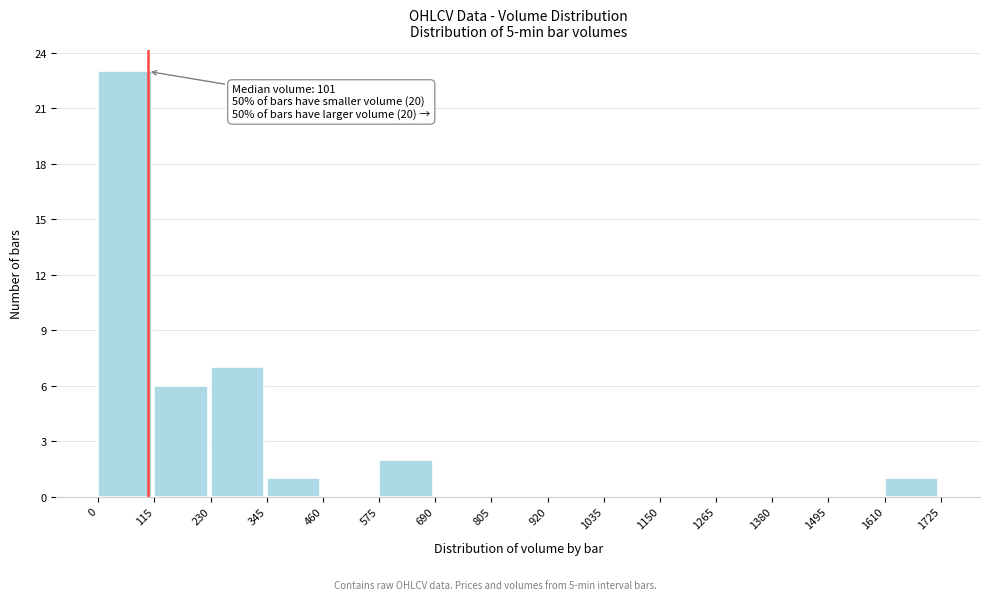

Which range on the x-axis has the tallest bar?

0 to 115